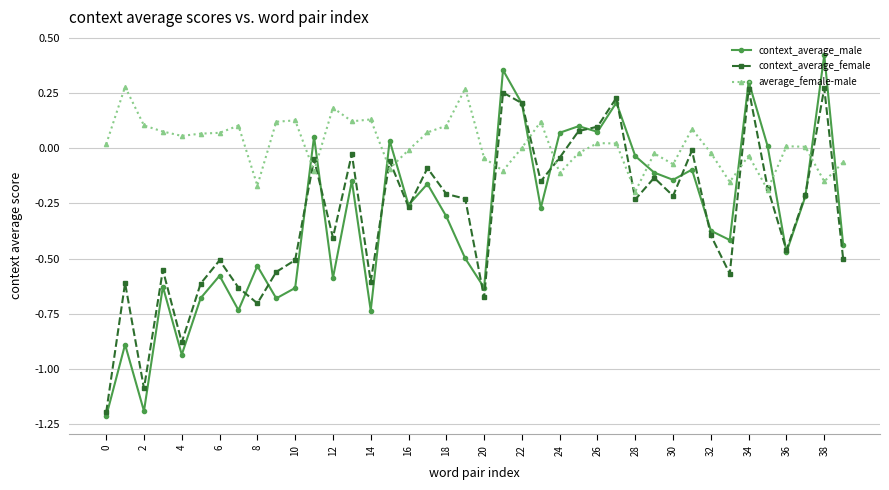

What is the minimum value shown in the chart?

-1.2